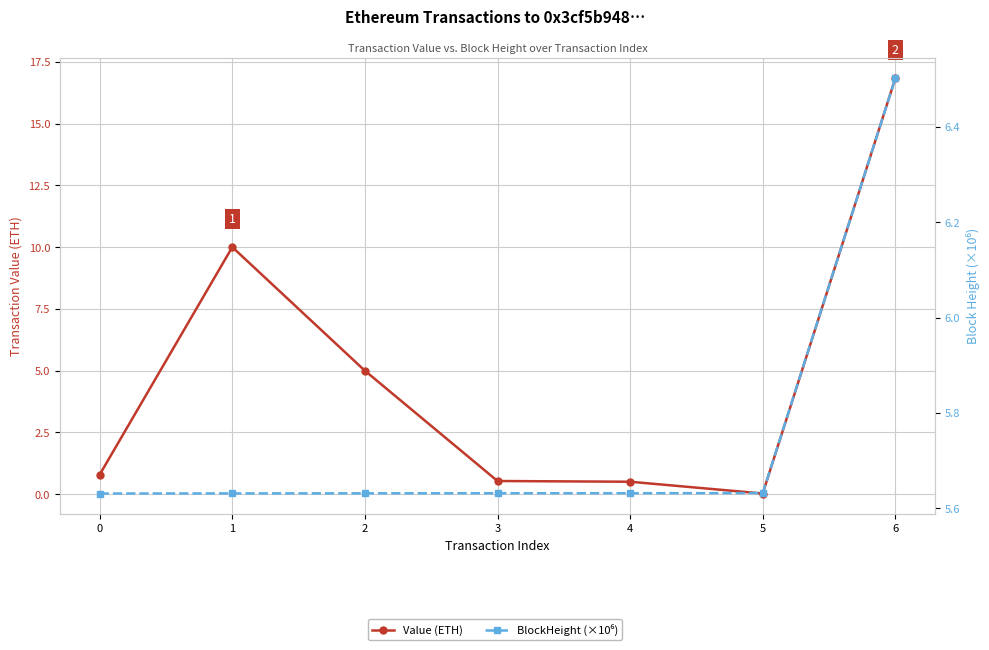

At how many categories does at least one series exceed 8?

2